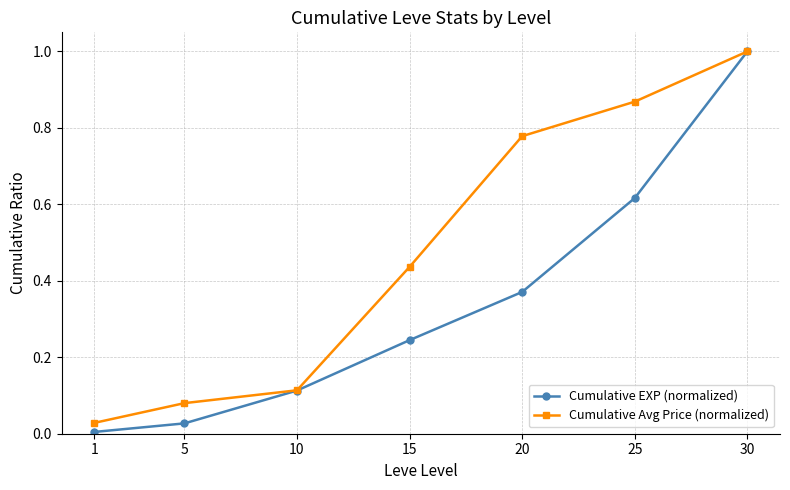

What is the average value of the Cumulative Avg Price (normalized) series?

0.5